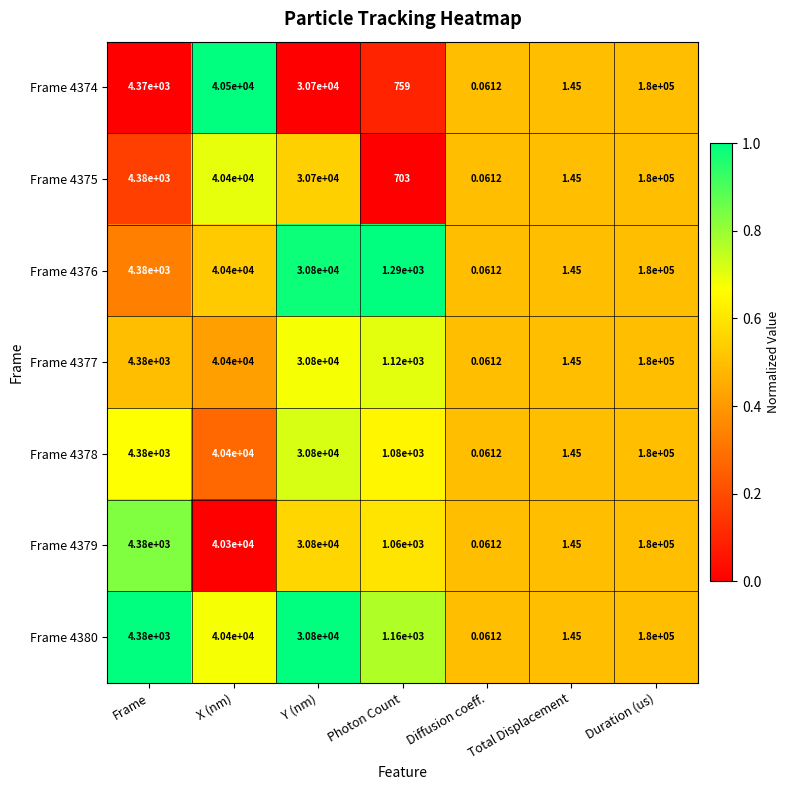

What is the maximum value shown in the chart?

180000.0